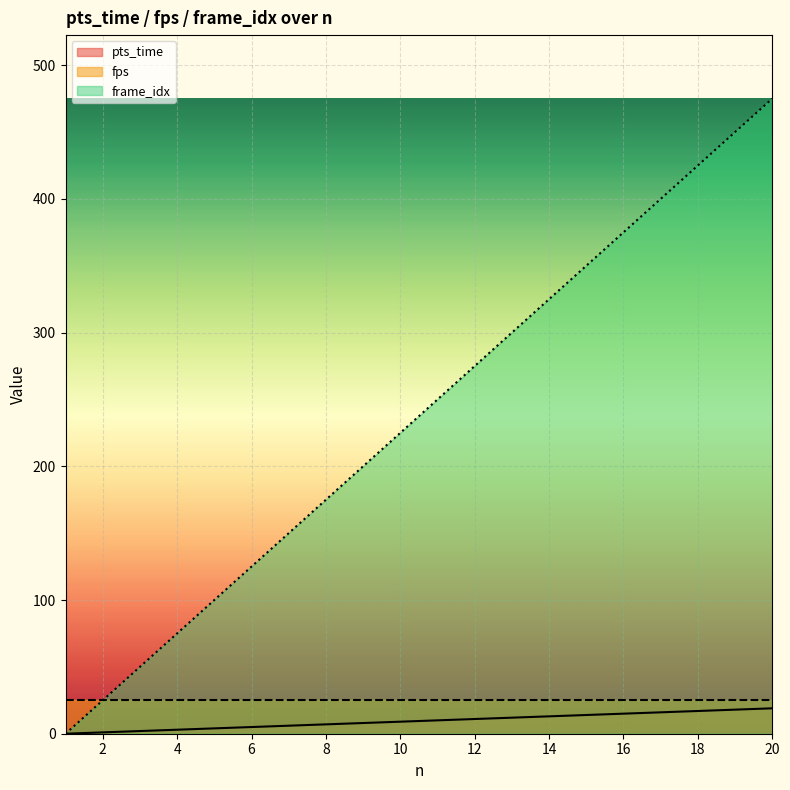

How many positive values does the frame_idx series have?

19